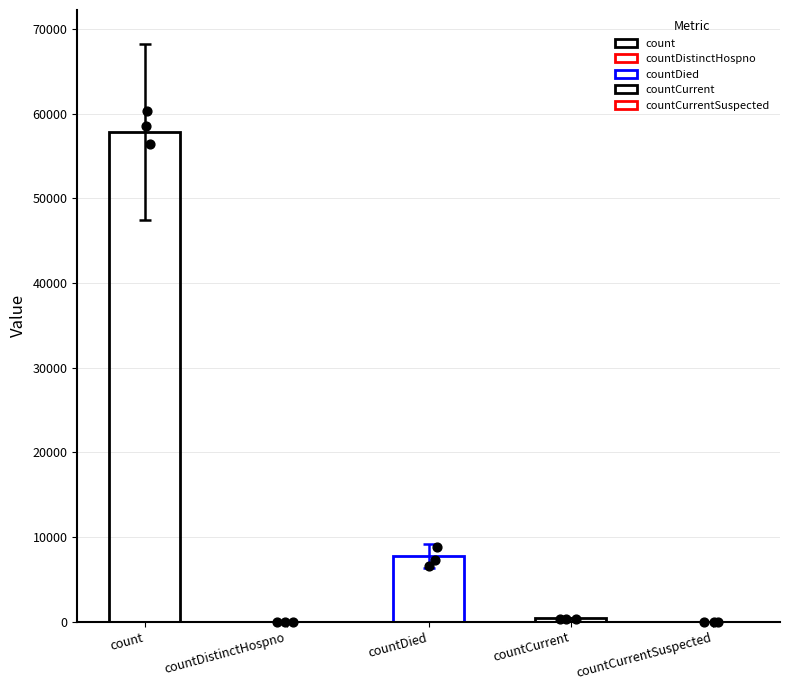

Which has a higher value, countCurrentSuspected or countCurrent?

countCurrent